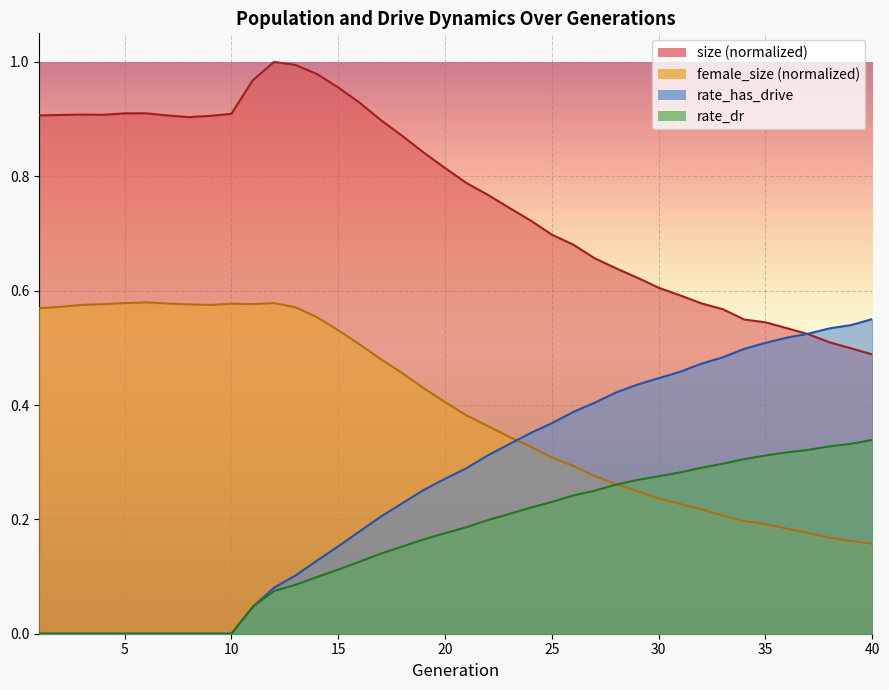

What is the value of the size point at the 5th from the left?

0.9